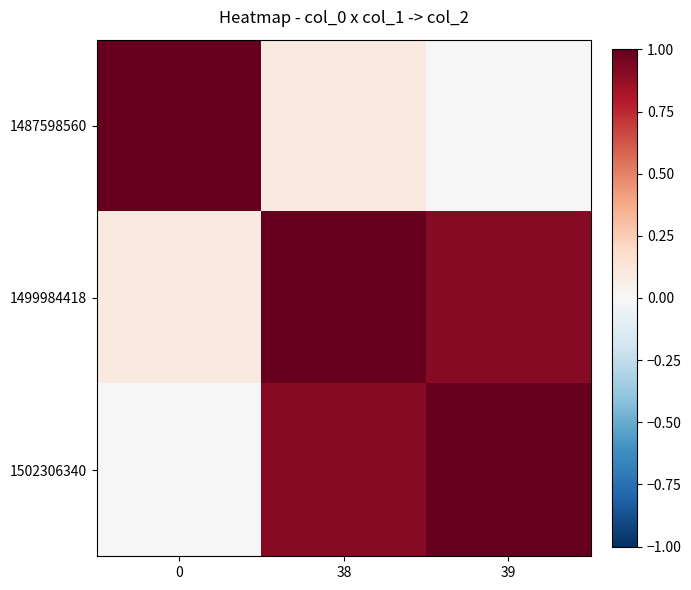

Reading left to right, transcribe all the data shown in this chart.

row_0: 0=1.0	38=0.1	39=0.0
row_1: 0=0.1	38=1.0	39=0.9
row_2: 0=0.0	38=0.9	39=1.0